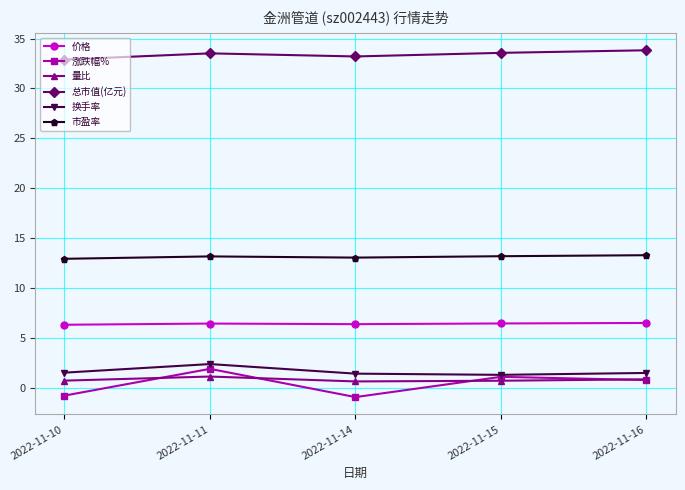

Rank the series by their maximum value, from lowest to highest.

量比, 涨跌幅%, 换手率, 价格, 市盈率, 总市值(亿元)